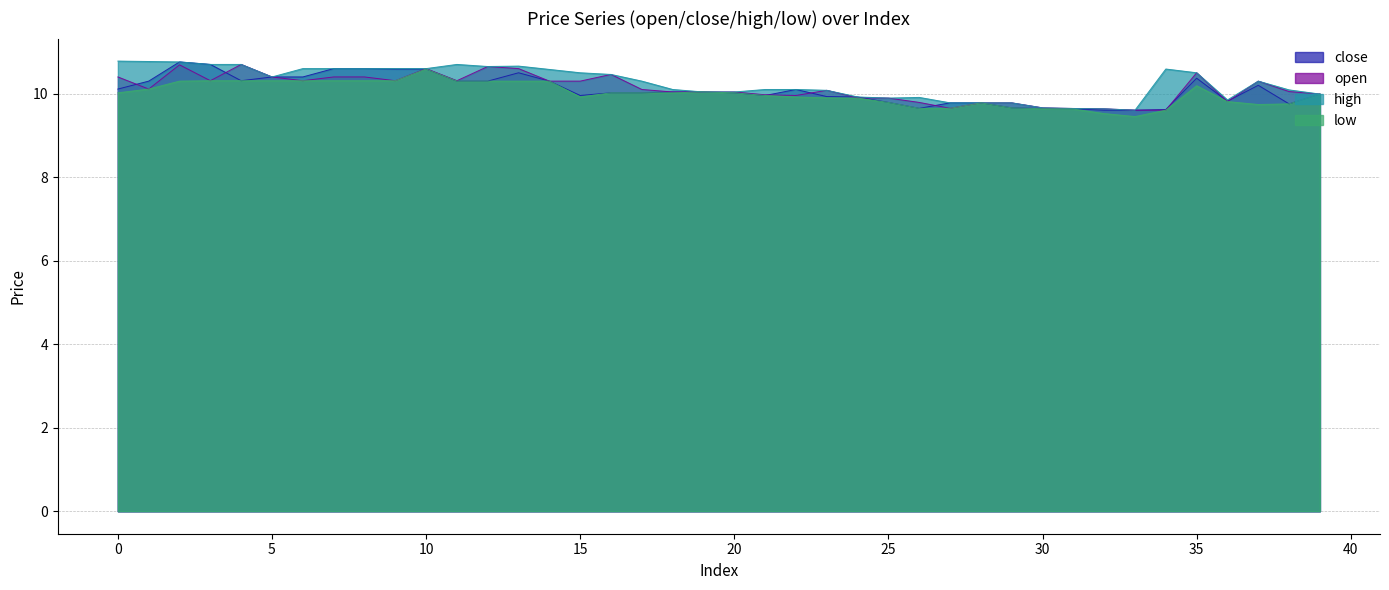

What is the difference between the highest and lowest values at 30?

0.0